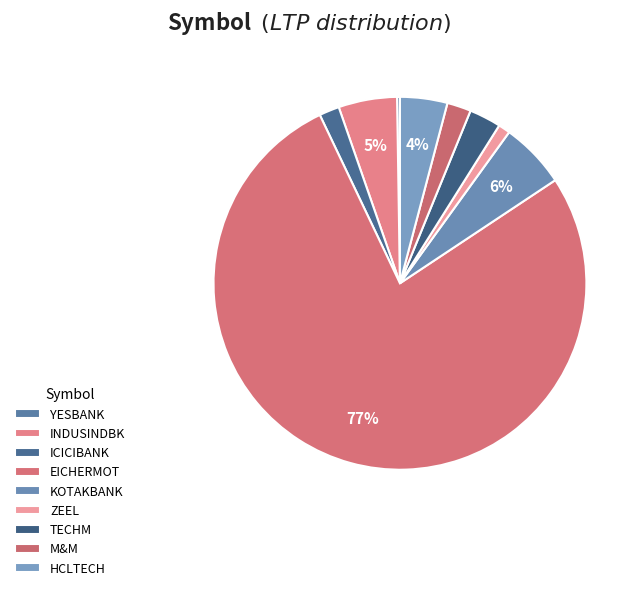

Rank the categories by value from highest to lowest.

EICHERMOT, KOTAKBANK, INDUSINDBK, HCLTECH, TECHM, M&M, ICICIBANK, ZEEL, YESBANK